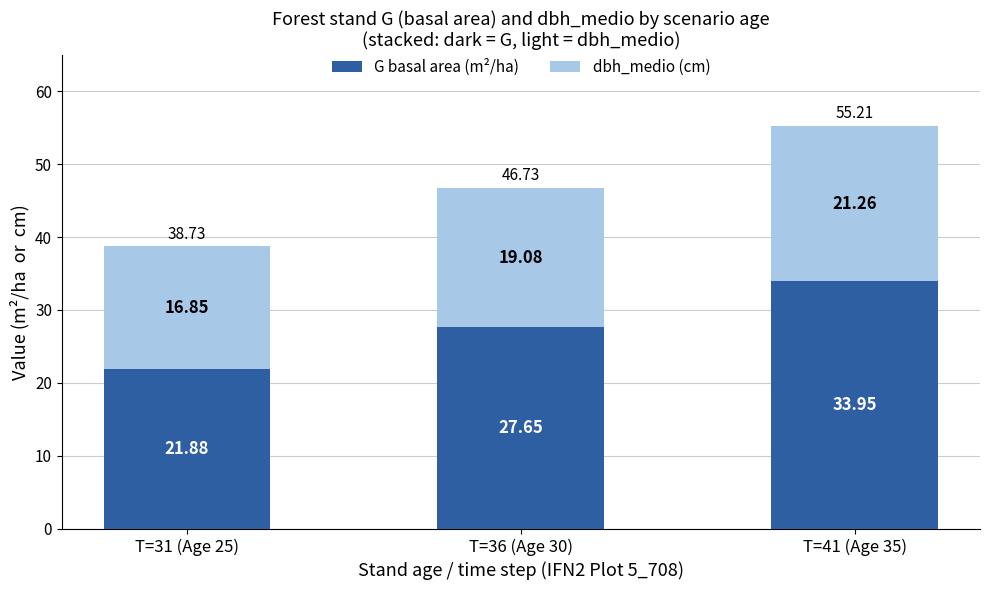

How many bars are there in total?

3